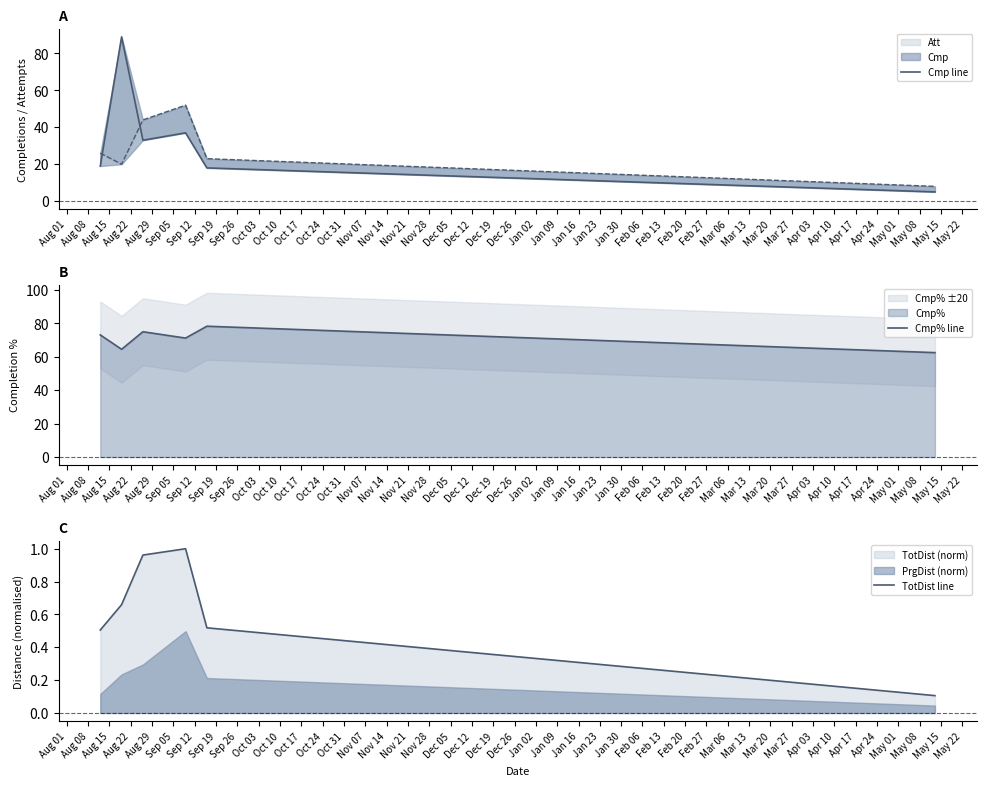

How many lines are shown in the chart?

3